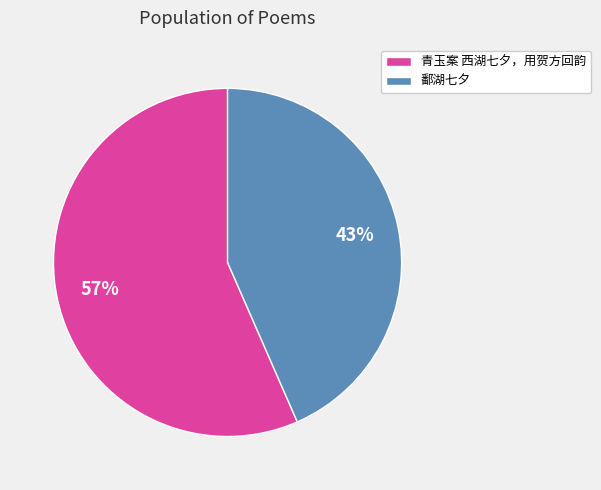

To the nearest percent, what portion does 青玉案 西湖七夕，用贺方回韵 represent?

57%